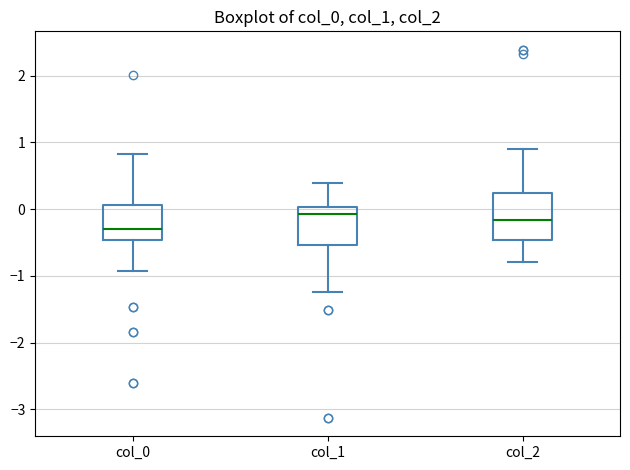

Which box is the tallest, from its lower edge to its upper edge?

col_2